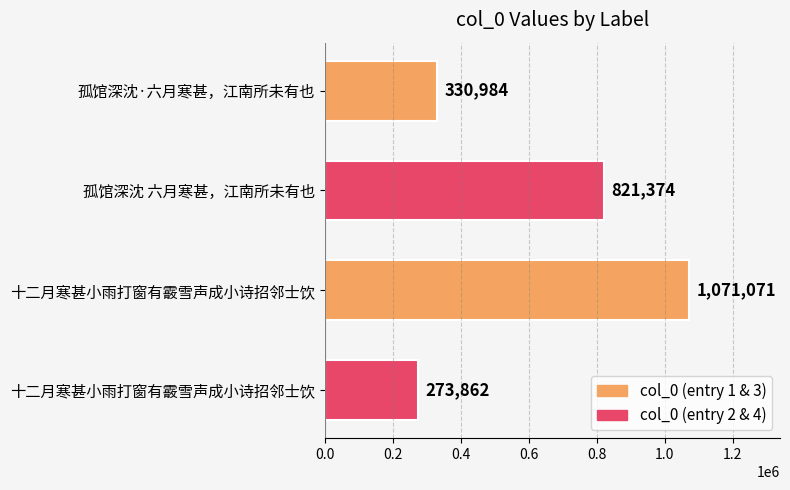

At which label is the value closest to 672466?

孤馆深沈 六月寒甚，江南所未有也